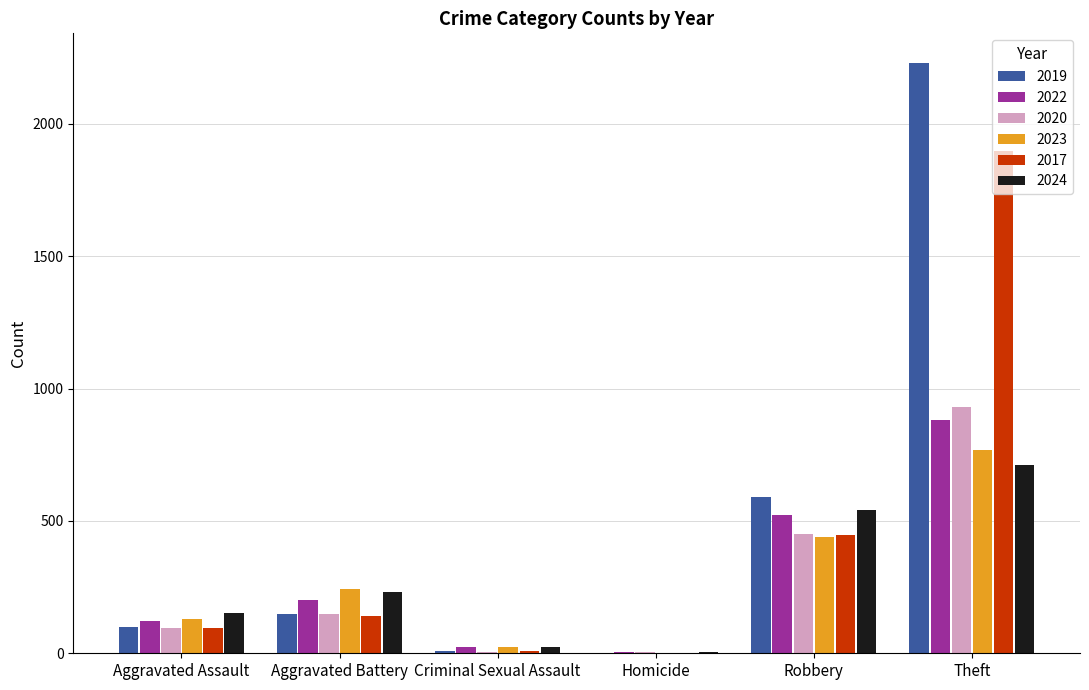

Which series changed the most between Aggravated Assault and Theft?

2019